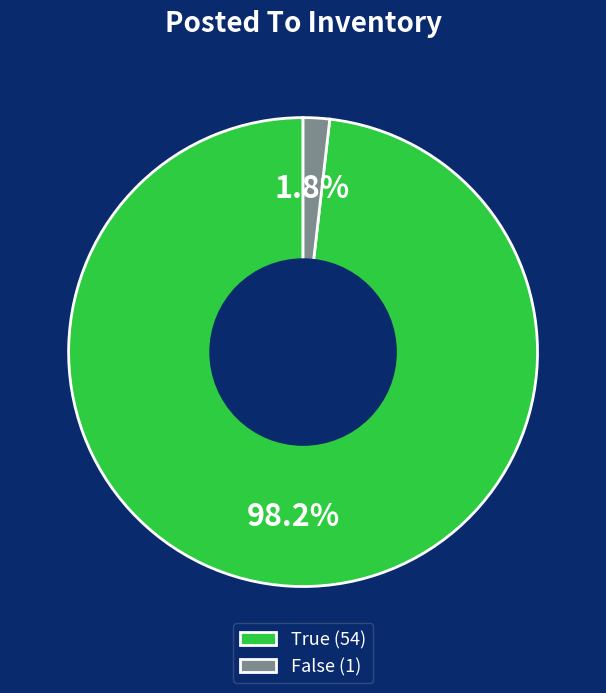

Which category accounts for the majority?

True